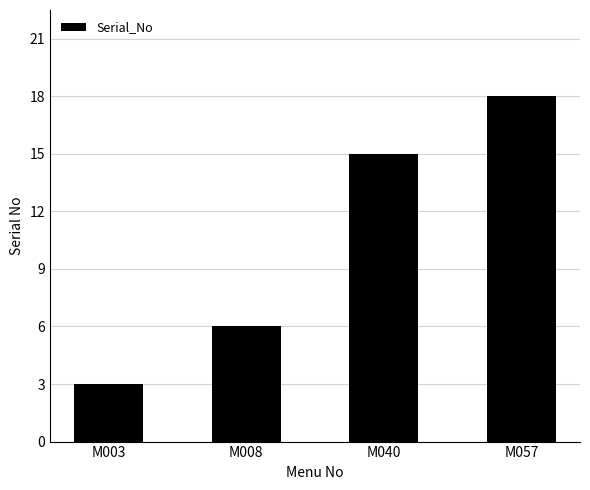

Rank the categories by value from highest to lowest.

M057, M040, M008, M003